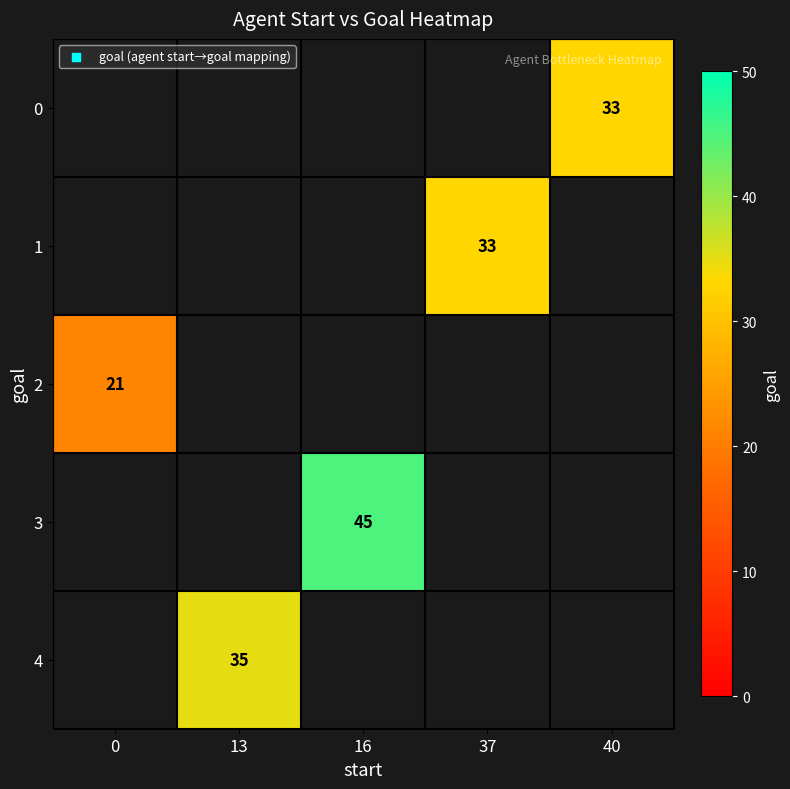

What is the minimum value shown in the chart?

21.0